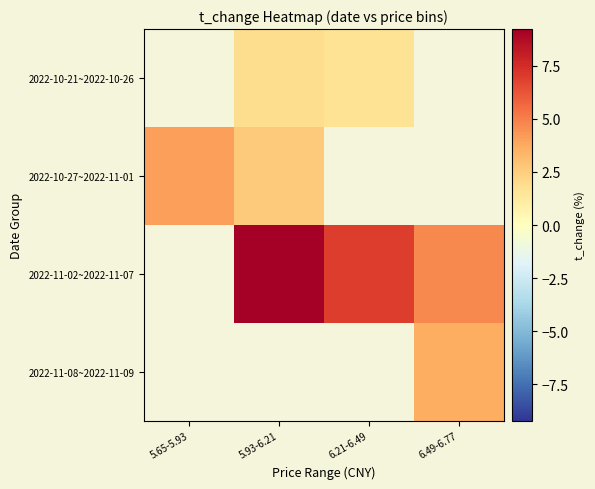

The 2022-10-21~2022-10-26 series shows 1.9 at 5.93-6.21. True or false?

True